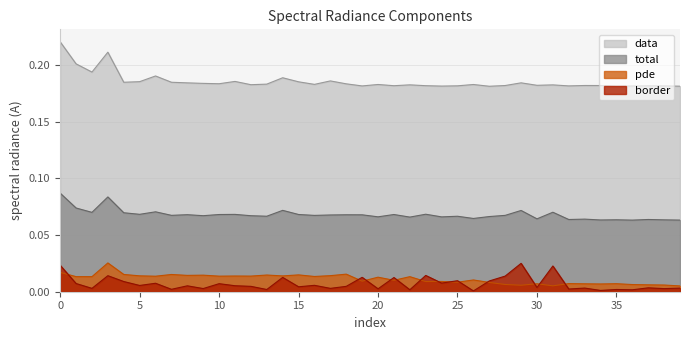

What value does the total series have at 22?

0.1